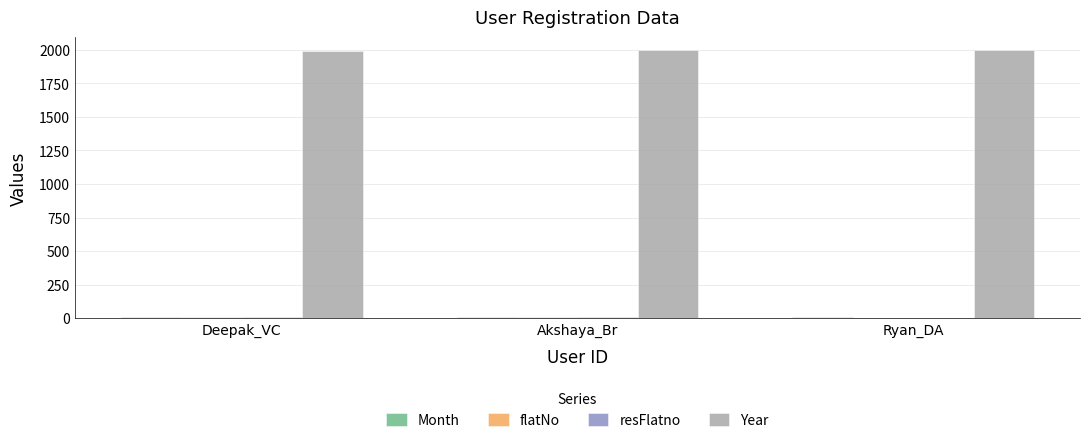

True or false: Year has a value of 3083 at Ryan_DA.

False